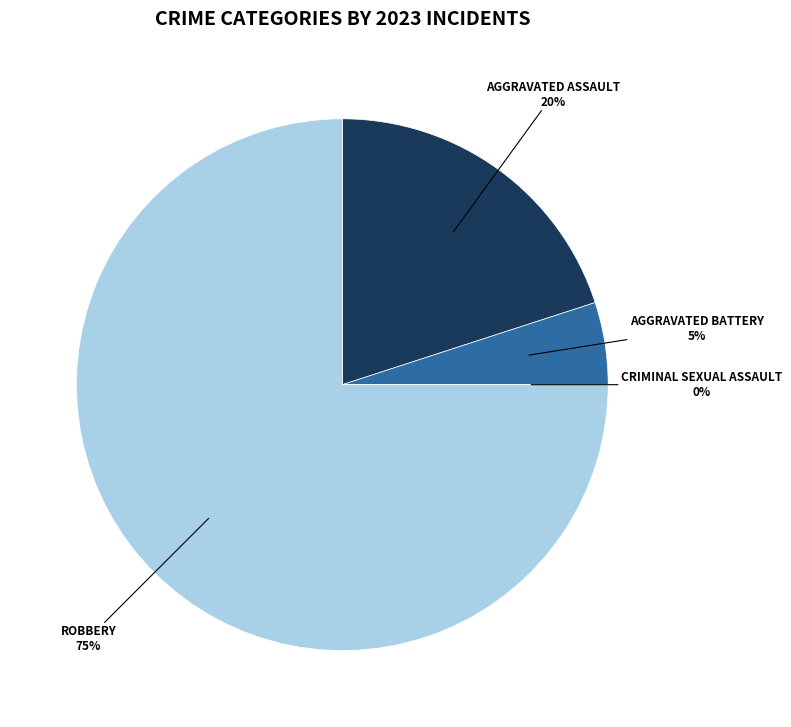

Which category has the smallest portion of the pie?

Criminal Sexual Assault